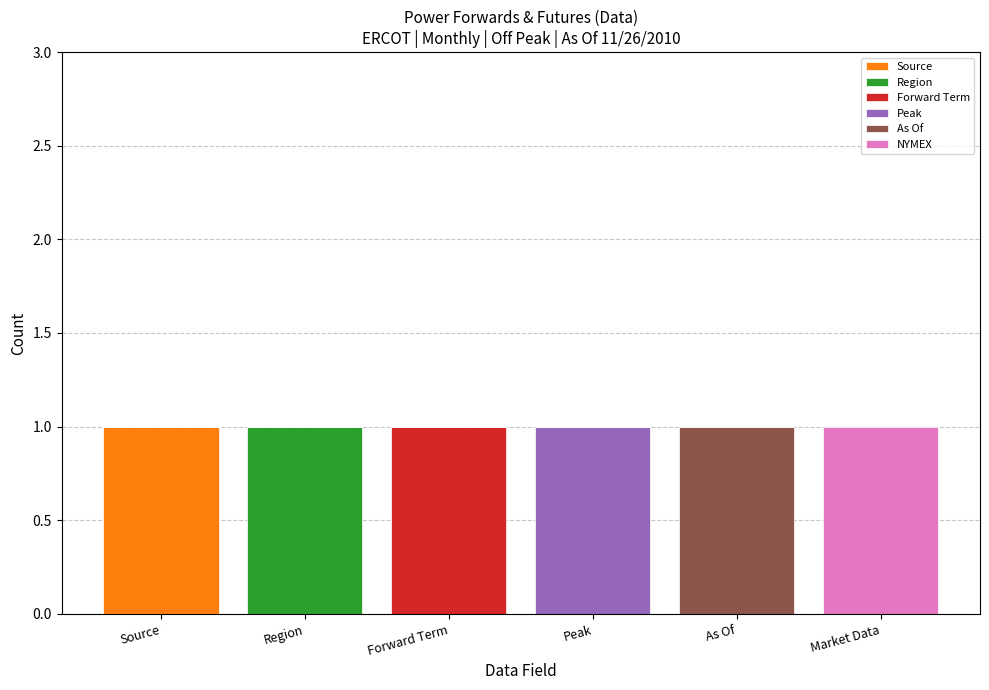

List the labels in order of Forward Term value, largest first.

Forward Term, Source, Region, Peak, As Of, Market Data